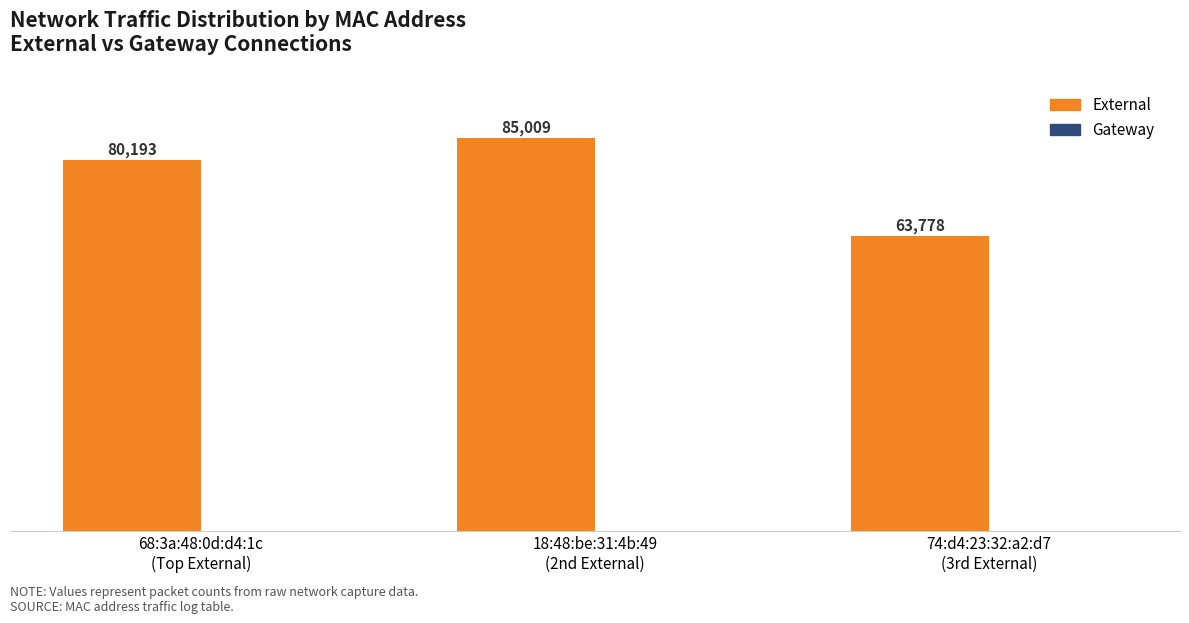

Between 68:3a:48:0d:d4:1c
(Top External) and 74:d4:23:32:a2:d7
(3rd External), which is larger?

68:3a:48:0d:d4:1c
(Top External)